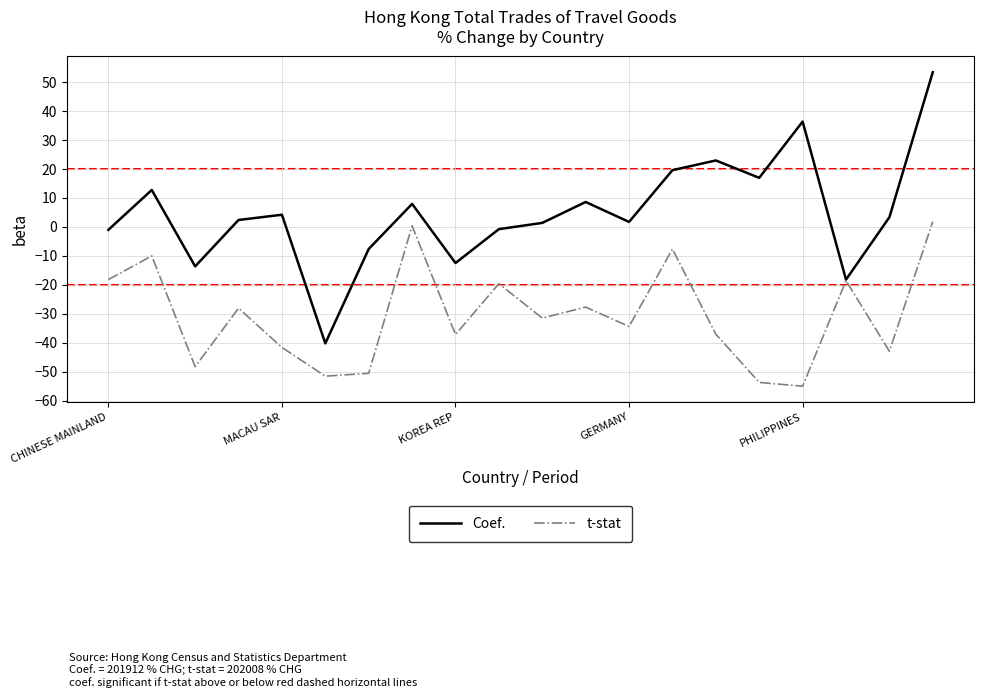

What is the minimum value for Coef.?

-40.3